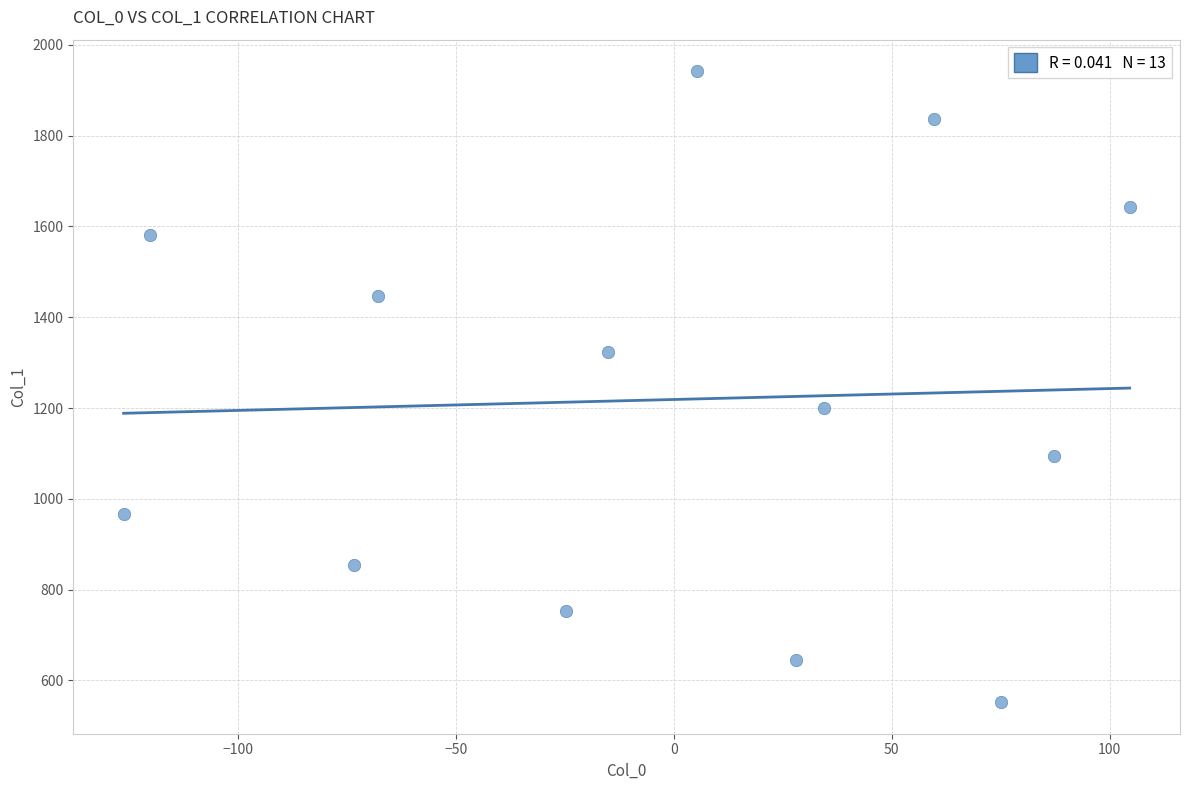

What Y value in the scatter plot is closest to 1246?

1199.8